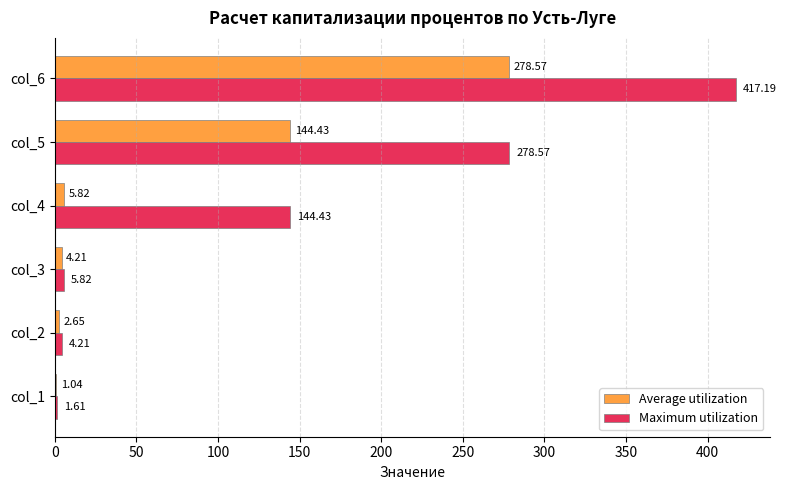

At which category is the sum across all series the highest?

col_6